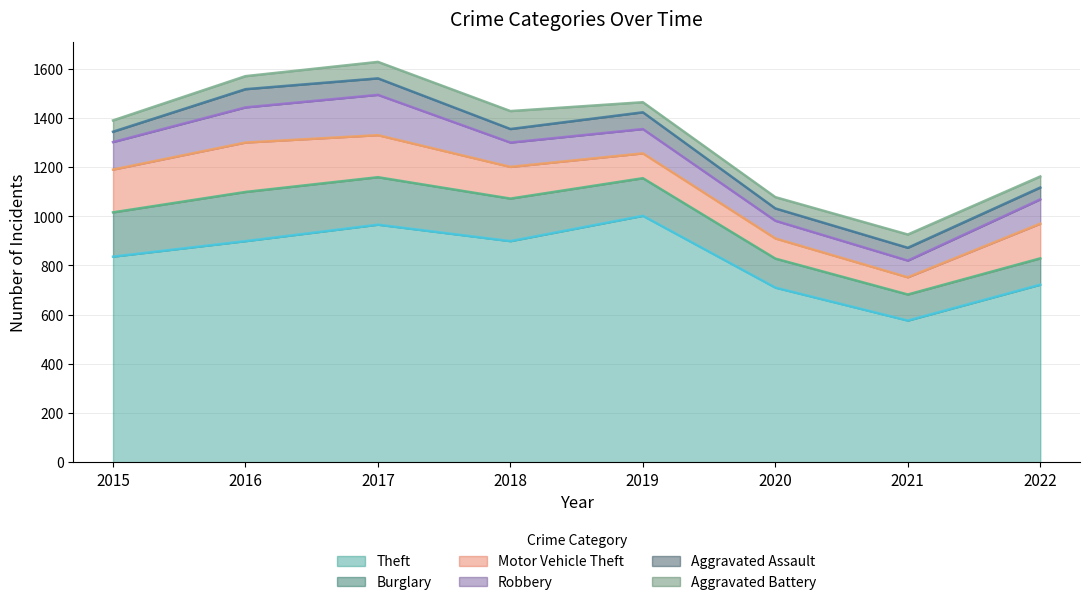

What is the difference between the Theft values at 2019 and 2021?

426